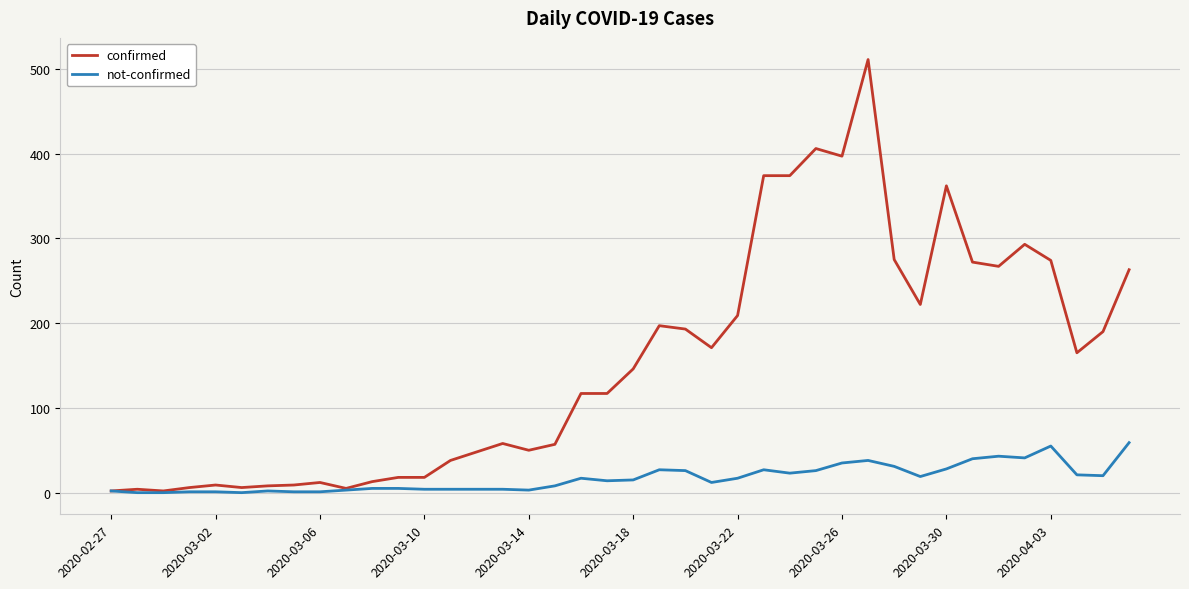

Rank the series by their maximum value, from lowest to highest.

not-confirmed, confirmed